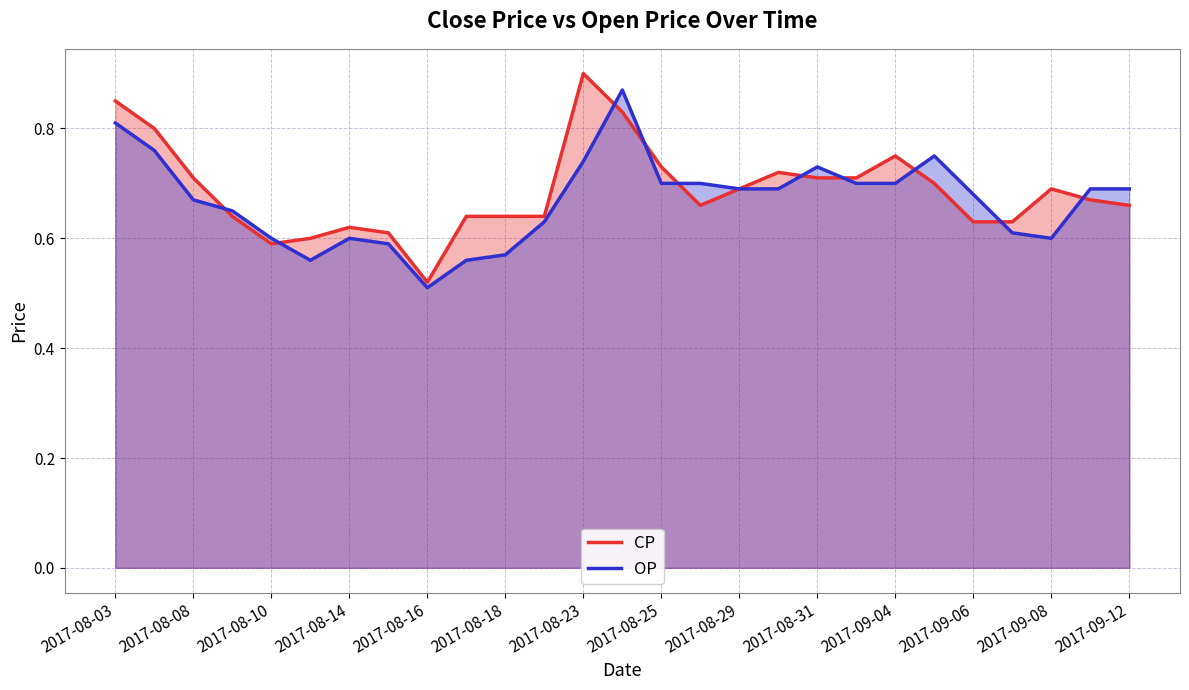

Where is CP nearest to the value 0?

2017-08-16